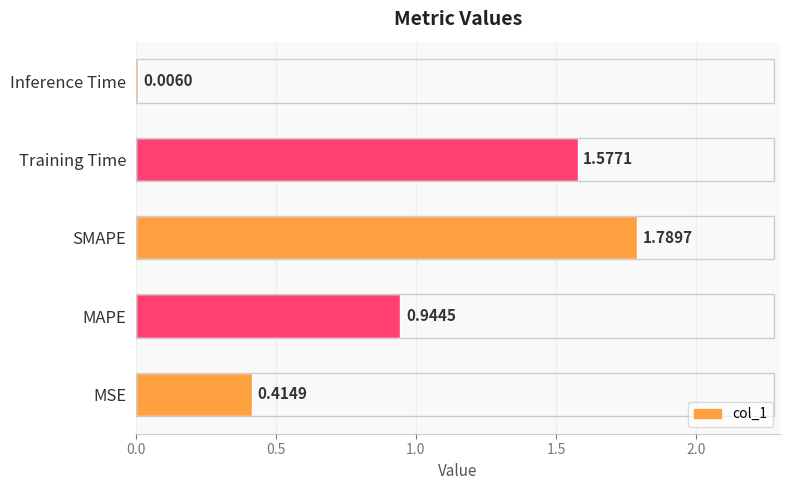

What is the sum of the values at SMAPE and MSE?

2.2